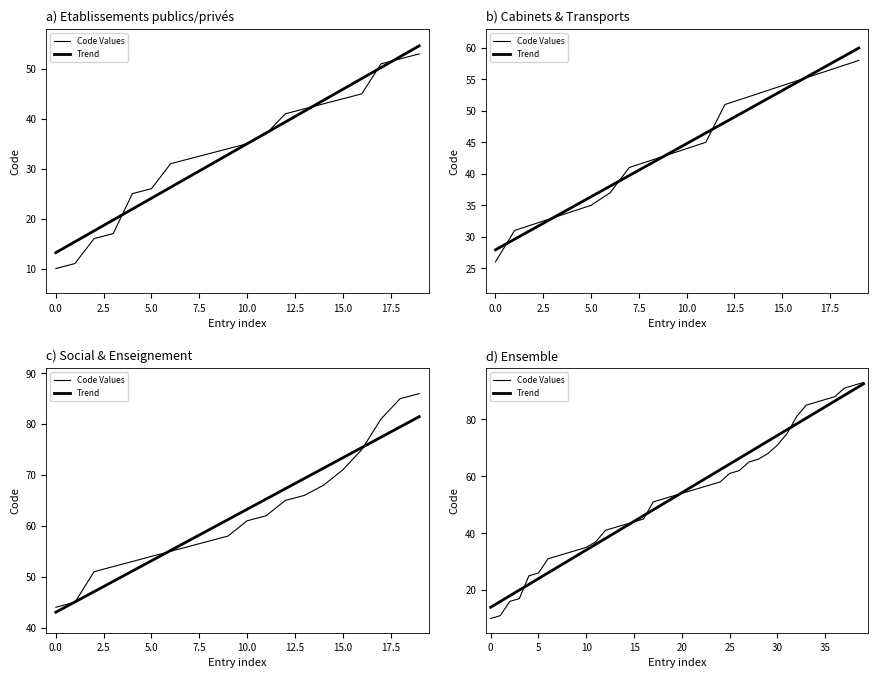

Which series has the largest range (max minus min)?

Code Values